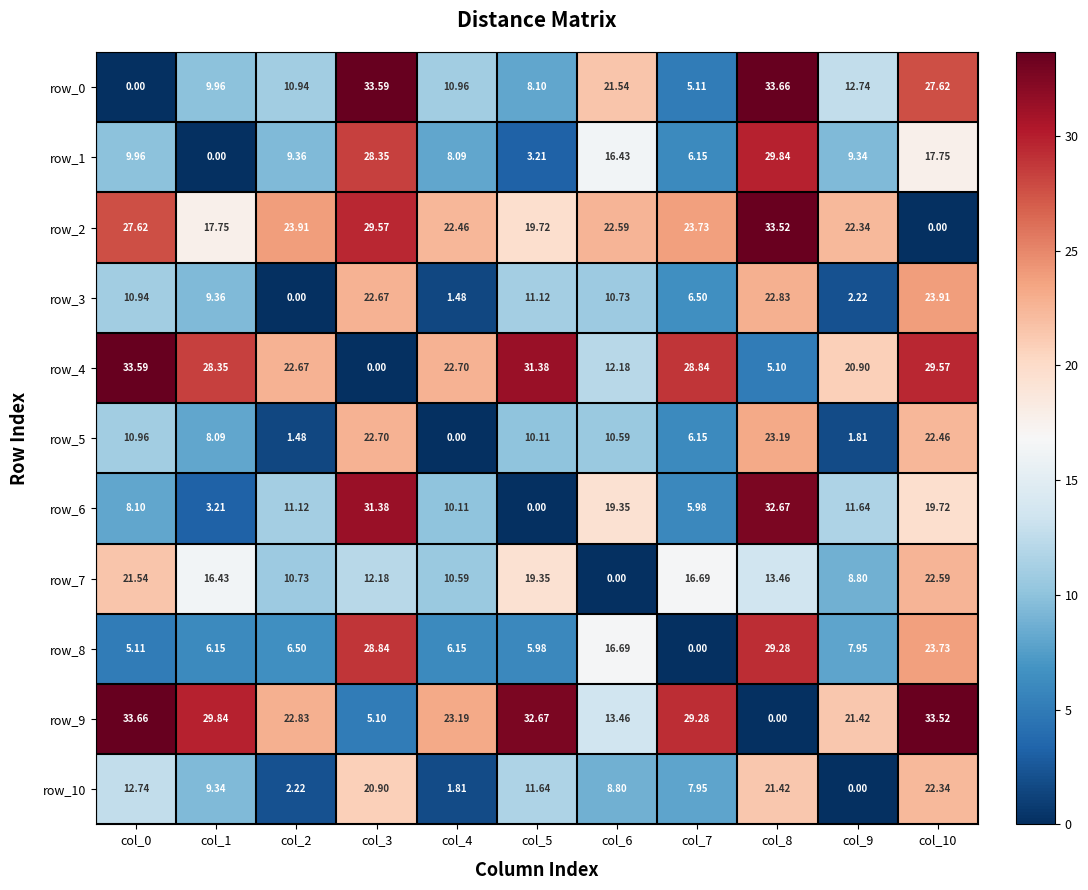

Which category has the highest value across all series?

col_8